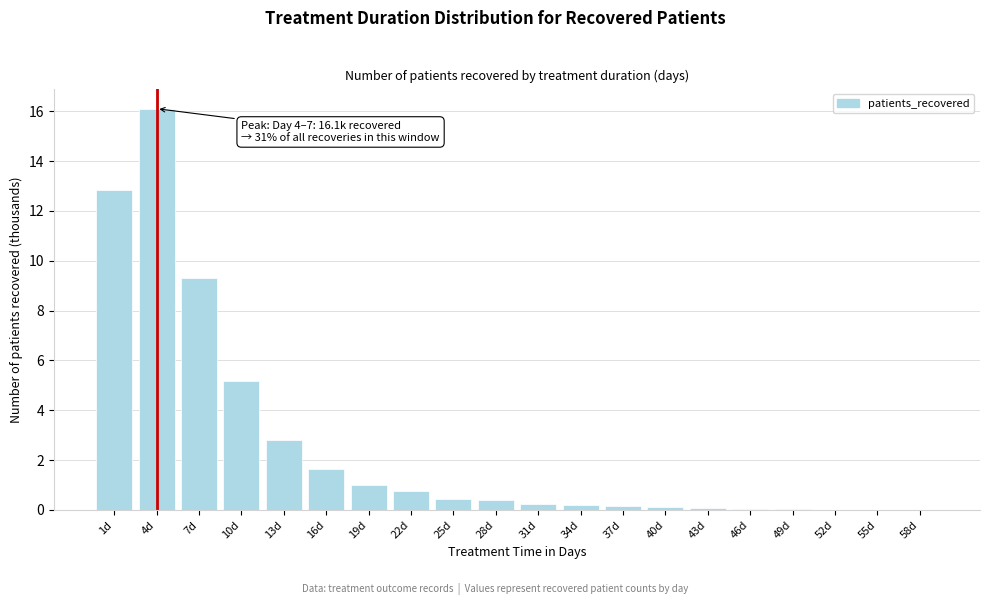

At which label is the value closest to 8?

7d